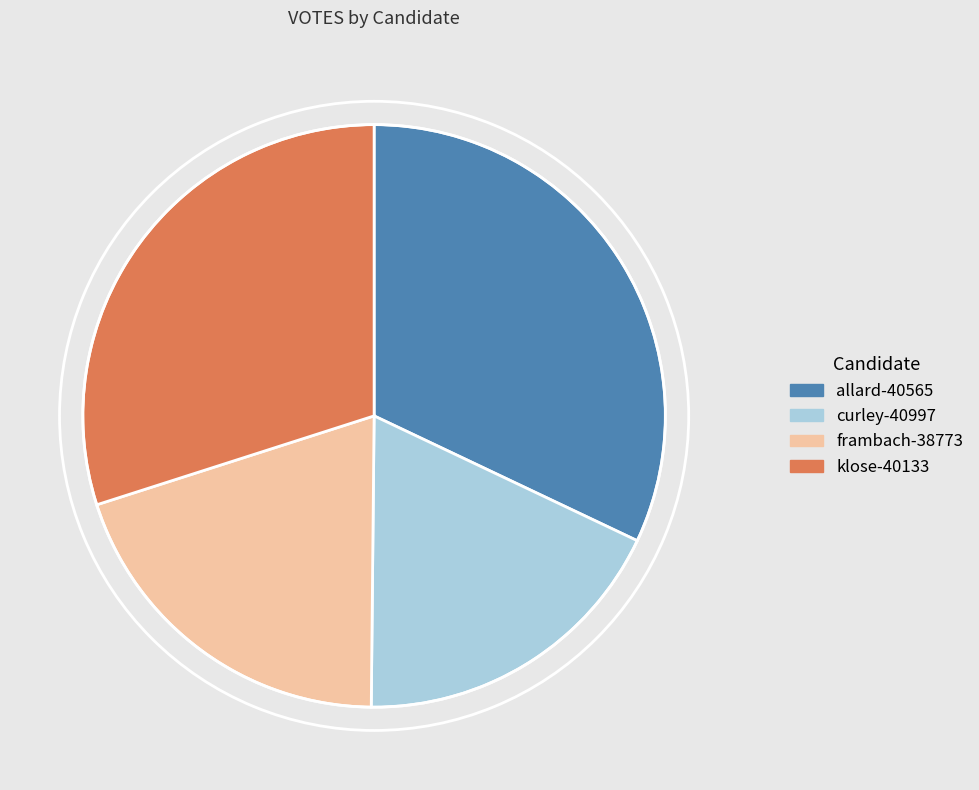

Which category has the biggest portion of the pie?

allard-40565